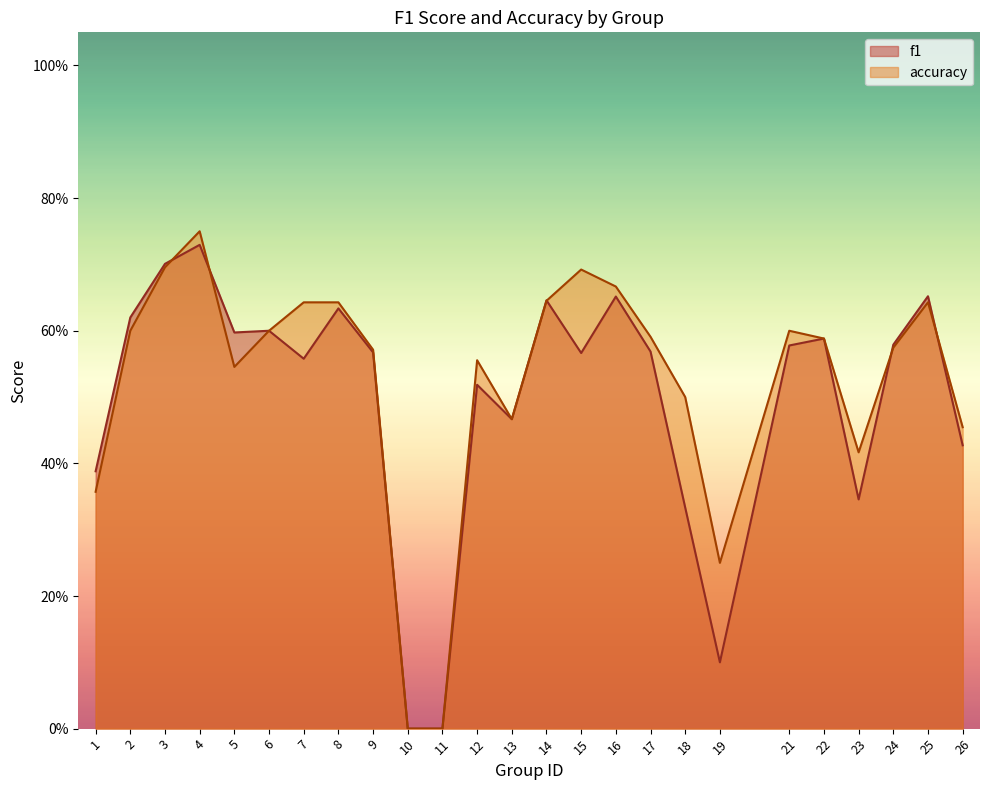

The accuracy series shows 0.6 at 22. True or false?

True